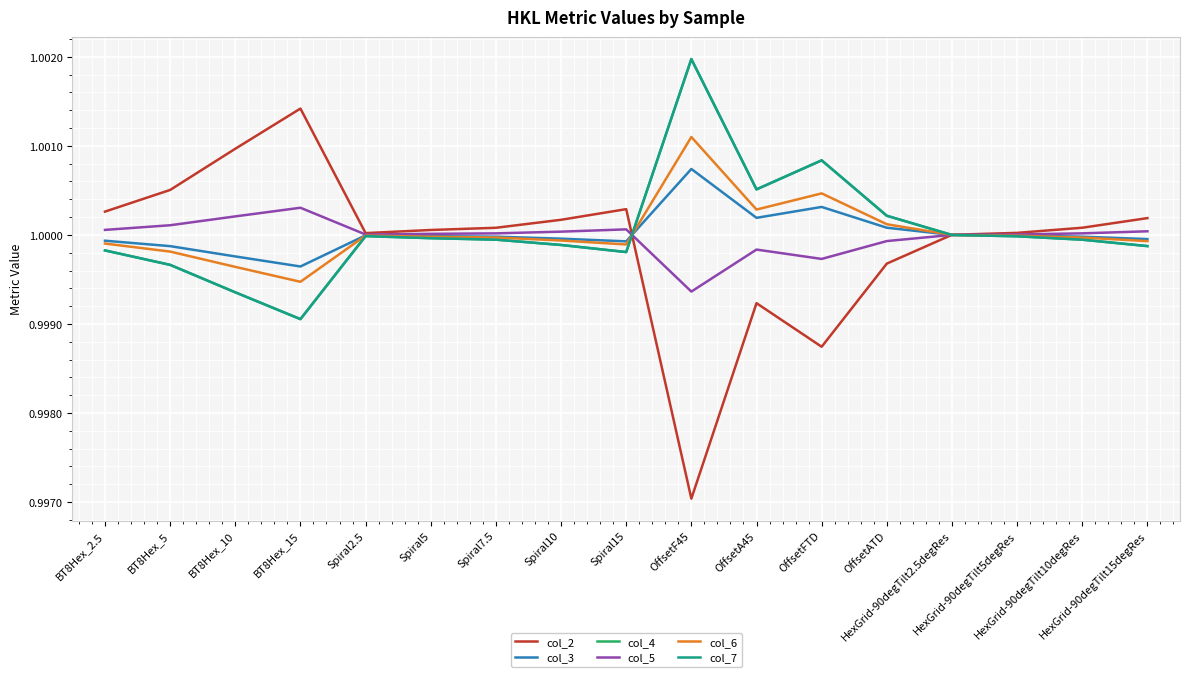

Read the col_2 value at OffsetATD.

1.0